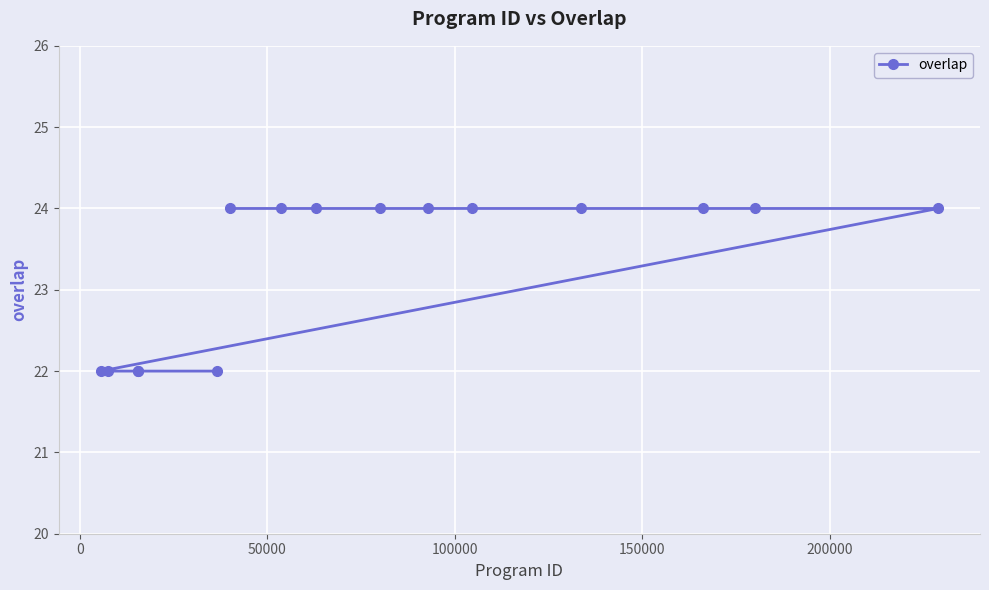

Reading right to left, what are all the values shown in this chart?

24	24	24	24	24	24	24	24	24	24	22	22	22	22	22